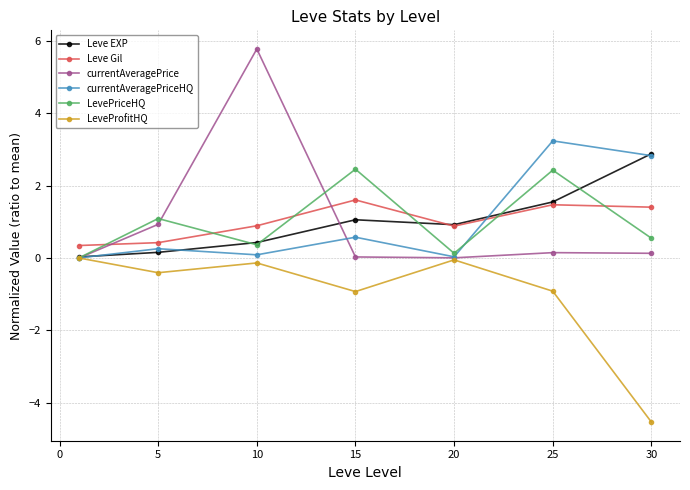

What is the value of the LeveProfitHQ point at the 6th from the left?

-0.9